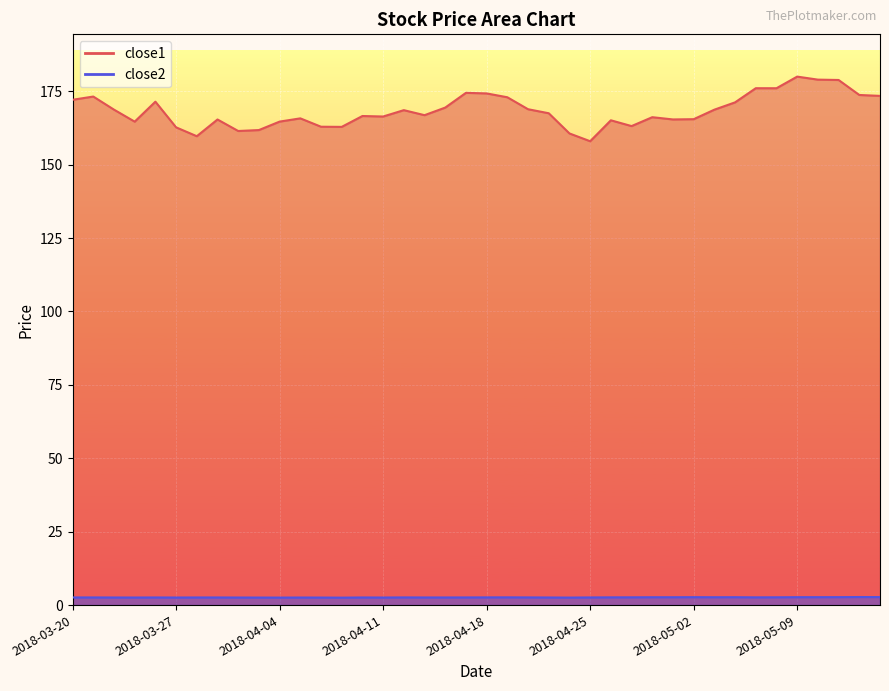

Which category has the highest value in the close1 series?

2018-05-09